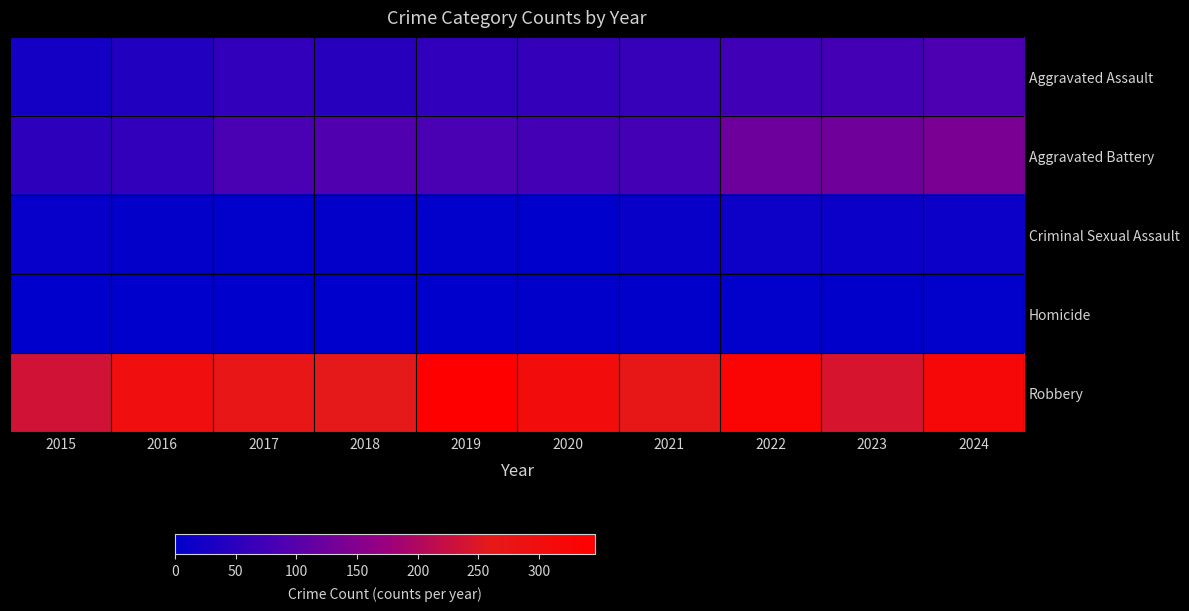

Reading left to right, list all the values displayed in this chart.

Aggravated Assault: 2015=23	2016=40	2017=58	2018=45	2019=55	2020=60	2021=63	2022=74	2023=76	2024=87
Aggravated Battery: 2015=52	2016=57	2017=85	2018=91	2019=85	2020=76	2021=76	2022=123	2023=128	2024=139
Criminal Sexual Assault: 2015=8	2016=5	2017=4	2018=5	2019=4	2020=1	2021=10	2022=15	2023=13	2024=14
Homicide: 2015=0	2016=1	2017=1	2018=1	2019=1	2020=2	2021=2	2022=4	2023=2	2024=3
Robbery: 2015=235	2016=298	2017=269	2018=260	2019=346	2020=304	2021=266	2022=330	2023=243	2024=317